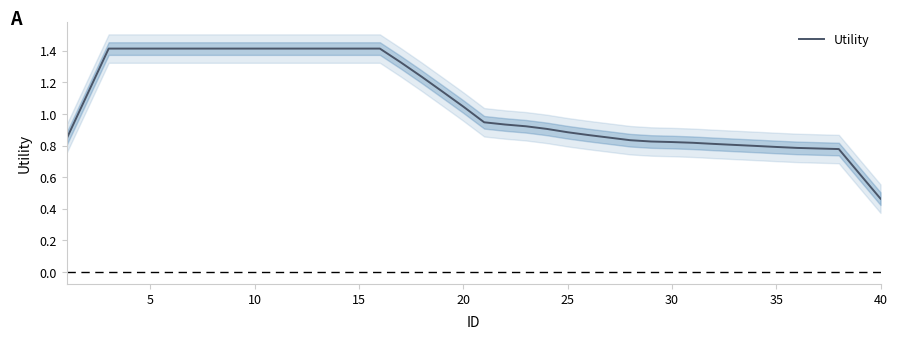

What is the average value?

1.1